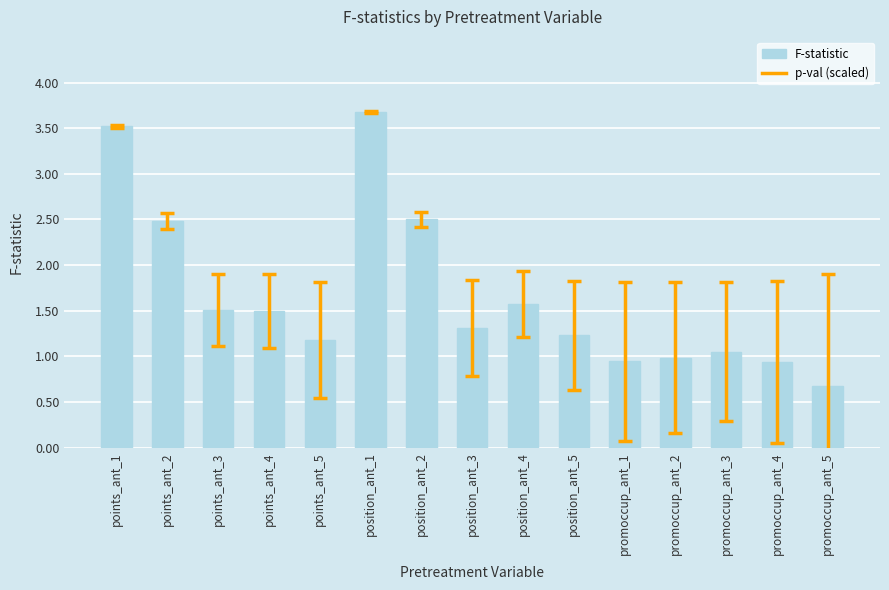

Count the number of data series in this chart.

1